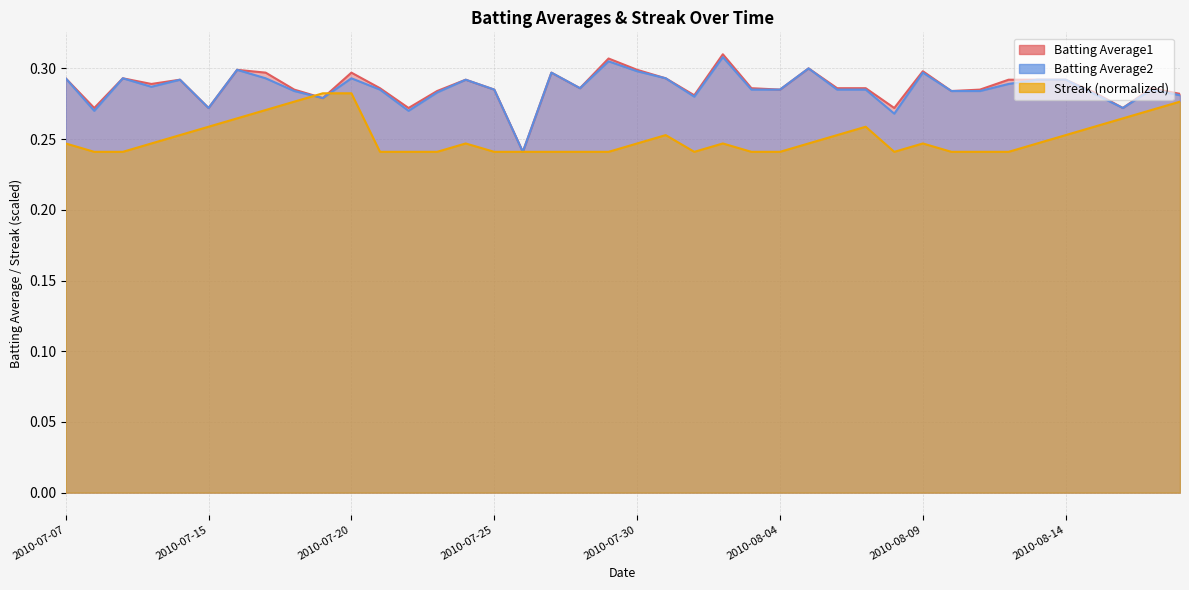

Reading left to right, transcribe all the data shown in this chart.

Batting Average1: 2010-07-07=0.3	2010-07-08=0.3	2010-07-09=0.3	2010-07-10=0.3	2010-07-11=0.3	2010-07-15=0.3	2010-07-16=0.3	2010-07-17=0.3	2010-07-18=0.3	2010-07-19=0.3	2010-07-20=0.3	2010-07-21=0.3	2010-07-22=0.3	2010-07-23=0.3	2010-07-24=0.3	2010-07-25=0.3	2010-07-26=0.2	2010-07-27=0.3	2010-07-28=0.3	2010-07-29=0.3	2010-07-30=0.3	2010-07-31=0.3	2010-08-01=0.3	2010-08-02=0.3	2010-08-03=0.3	2010-08-04=0.3	2010-08-05=0.3	2010-08-06=0.3	2010-08-07=0.3	2010-08-08=0.3	2010-08-09=0.3	2010-08-10=0.3	2010-08-11=0.3	2010-08-12=0.3	2010-08-13=0.3	2010-08-14=0.3	2010-08-15=0.3	2010-08-16=0.3	2010-08-17=0.3	2010-08-18=0.3
Batting Average2: 2010-07-07=0.3	2010-07-08=0.3	2010-07-09=0.3	2010-07-10=0.3	2010-07-11=0.3	2010-07-15=0.3	2010-07-16=0.3	2010-07-17=0.3	2010-07-18=0.3	2010-07-19=0.3	2010-07-20=0.3	2010-07-21=0.3	2010-07-22=0.3	2010-07-23=0.3	2010-07-24=0.3	2010-07-25=0.3	2010-07-26=0.2	2010-07-27=0.3	2010-07-28=0.3	2010-07-29=0.3	2010-07-30=0.3	2010-07-31=0.3	2010-08-01=0.3	2010-08-02=0.3	2010-08-03=0.3	2010-08-04=0.3	2010-08-05=0.3	2010-08-06=0.3	2010-08-07=0.3	2010-08-08=0.3	2010-08-09=0.3	2010-08-10=0.3	2010-08-11=0.3	2010-08-12=0.3	2010-08-13=0.3	2010-08-14=0.3	2010-08-15=0.3	2010-08-16=0.3	2010-08-17=0.3	2010-08-18=0.3
Streak: 2010-07-07=0.2	2010-07-08=0.2	2010-07-09=0.2	2010-07-10=0.2	2010-07-11=0.3	2010-07-15=0.3	2010-07-16=0.3	2010-07-17=0.3	2010-07-18=0.3	2010-07-19=0.3	2010-07-20=0.3	2010-07-21=0.2	2010-07-22=0.2	2010-07-23=0.2	2010-07-24=0.2	2010-07-25=0.2	2010-07-26=0.2	2010-07-27=0.2	2010-07-28=0.2	2010-07-29=0.2	2010-07-30=0.2	2010-07-31=0.3	2010-08-01=0.2	2010-08-02=0.2	2010-08-03=0.2	2010-08-04=0.2	2010-08-05=0.2	2010-08-06=0.3	2010-08-07=0.3	2010-08-08=0.2	2010-08-09=0.2	2010-08-10=0.2	2010-08-11=0.2	2010-08-12=0.2	2010-08-13=0.2	2010-08-14=0.3	2010-08-15=0.3	2010-08-16=0.3	2010-08-17=0.3	2010-08-18=0.3